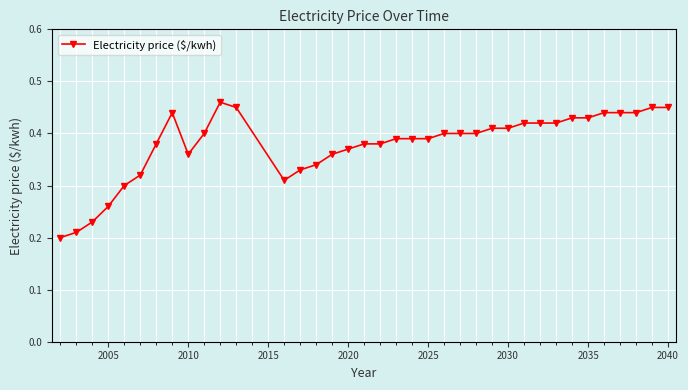

What is the sum of all values?

14.0